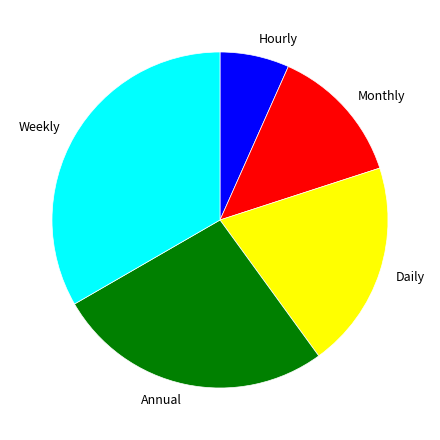

Between Weekly and Daily, which is larger?

Weekly